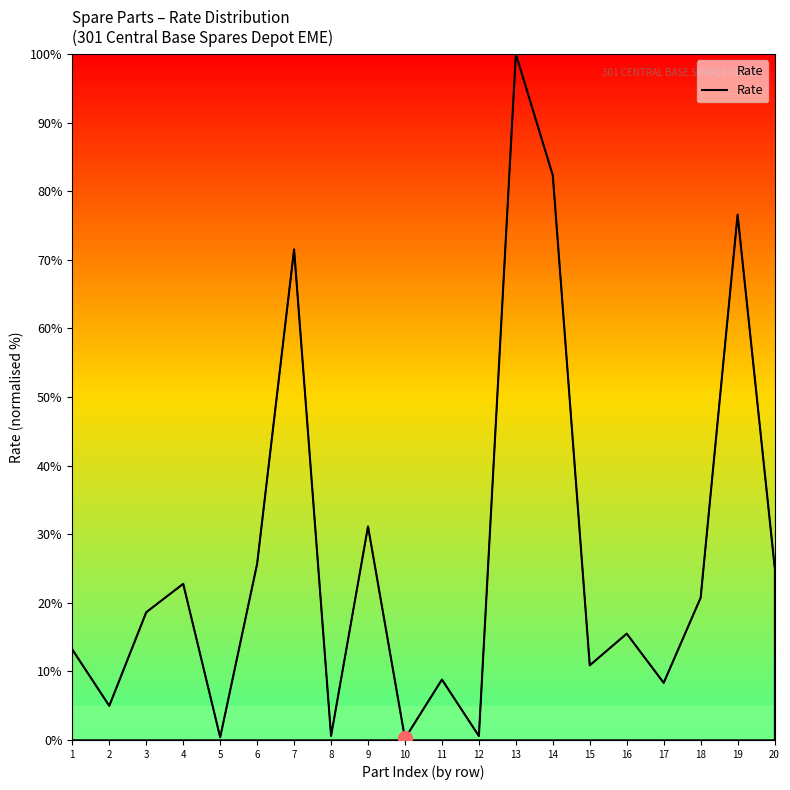

What is the change in value from 1 to 16?

+2.3